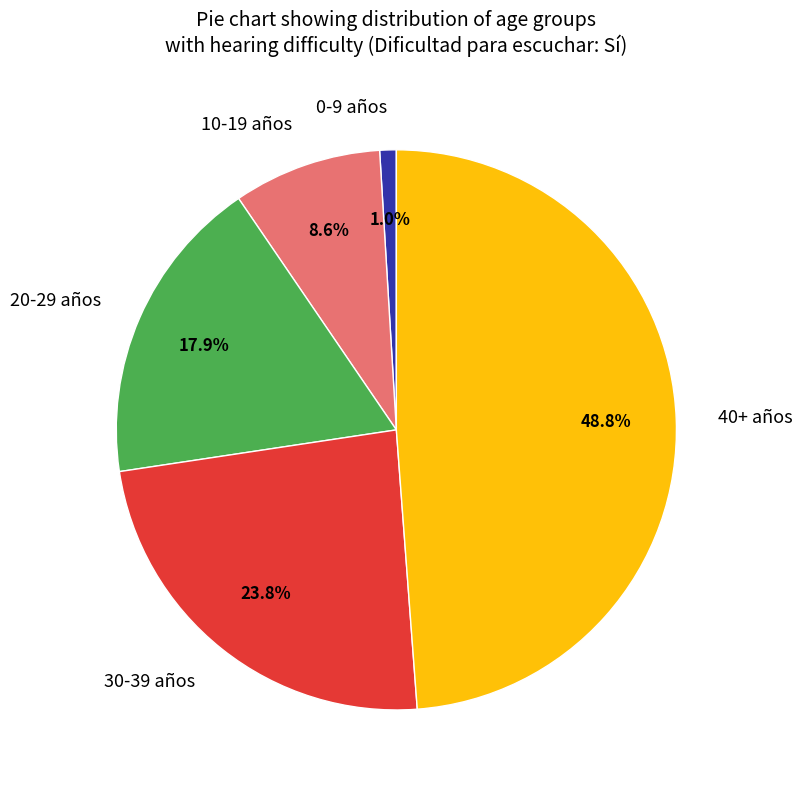

Which slice is the smallest?

0-9 años